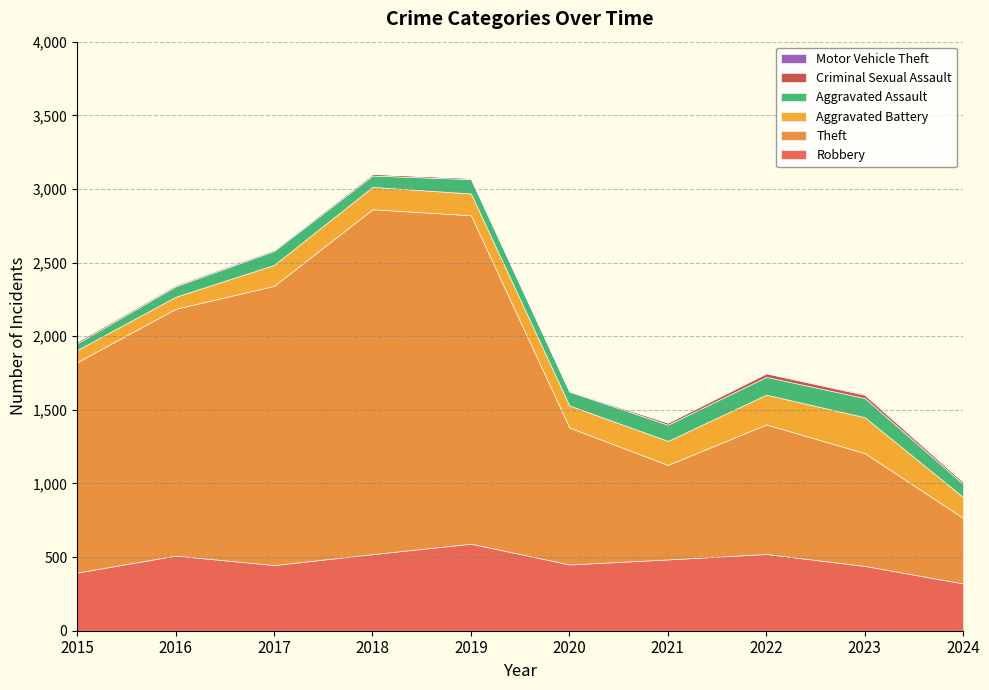

Reading left to right, list all the values displayed in this chart.

Robbery: 395	510	446	520	591	450	484	521	440	321
Theft: 1429	1676	1896	2342	2230	930	642	880	766	445
Aggravated Battery: 82	82	142	152	148	150	163	202	244	142
Aggravated Assault: 46	71	95	77	98	94	110	121	130	89
Criminal Sexual Assault: 12	8	8	11	8	3	14	24	22	14
Motor Vehicle Theft: 1	4	2	1	1	3	2	2	6	2